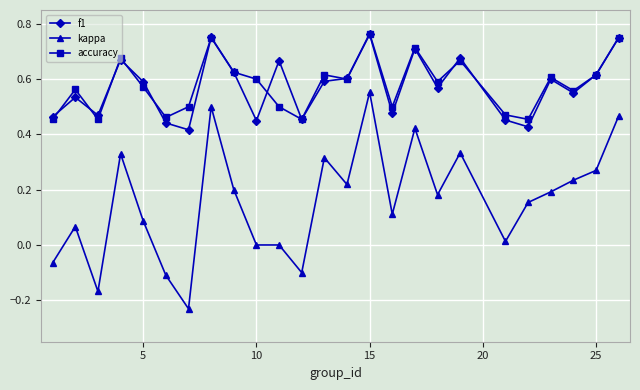

True or false: kappa and f1 cross at least once.

False